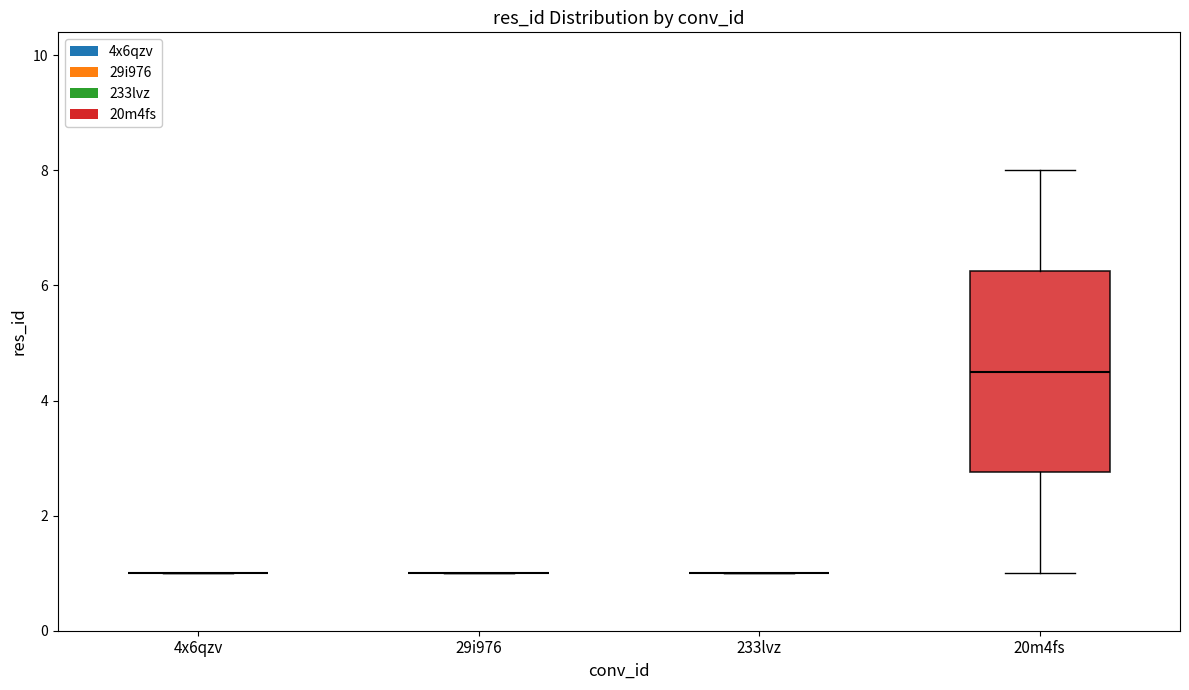

Which label corresponds to the largest value in the chart?

20m4fs-8